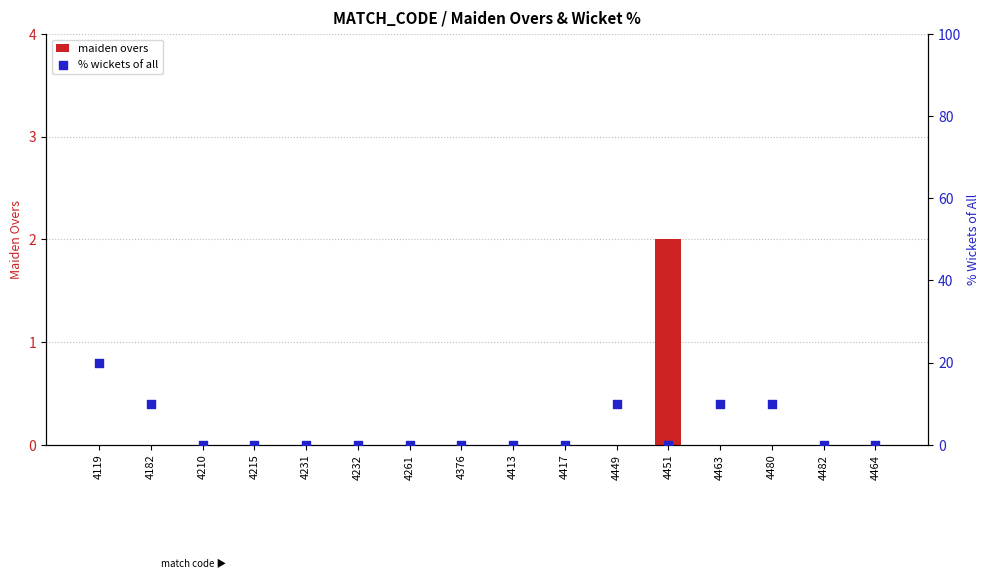

Which series contains the lowest Y value?

maiden overs